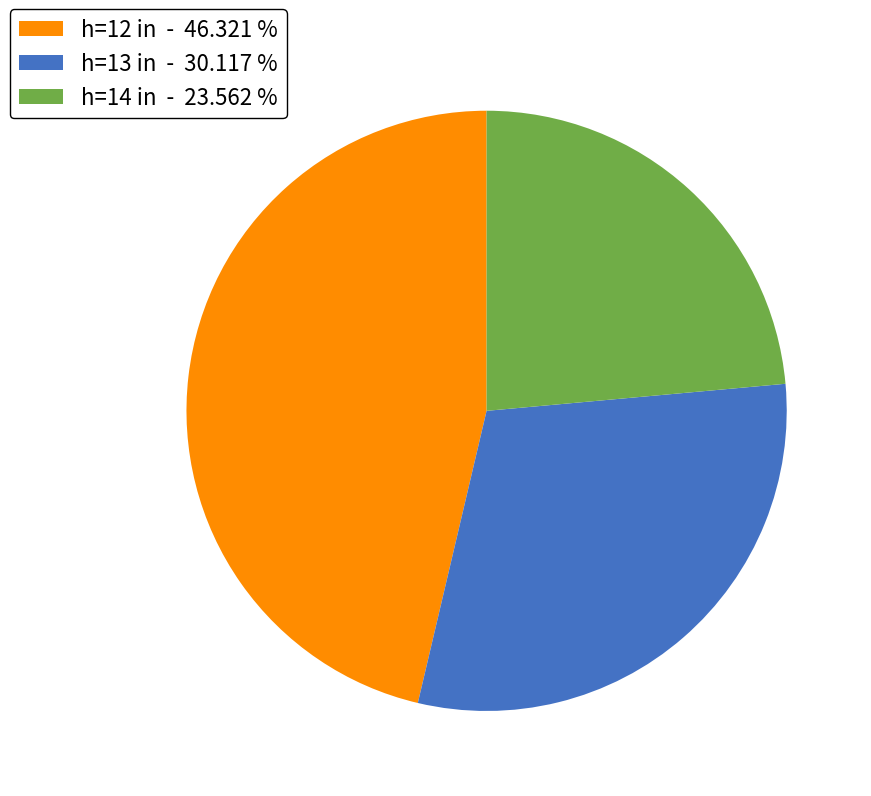

Rank the categories by value from highest to lowest.

h=12 in - 46.321 %, h=13 in - 30.117 %, h=14 in - 23.562 %